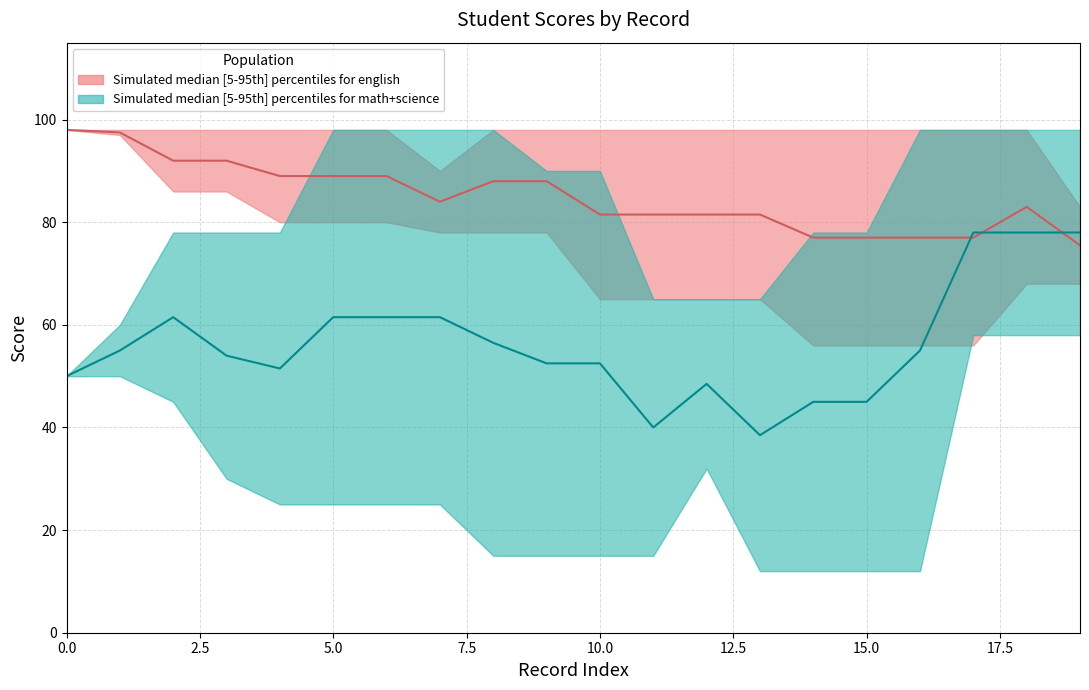

At which label does math first exceed 58?

1